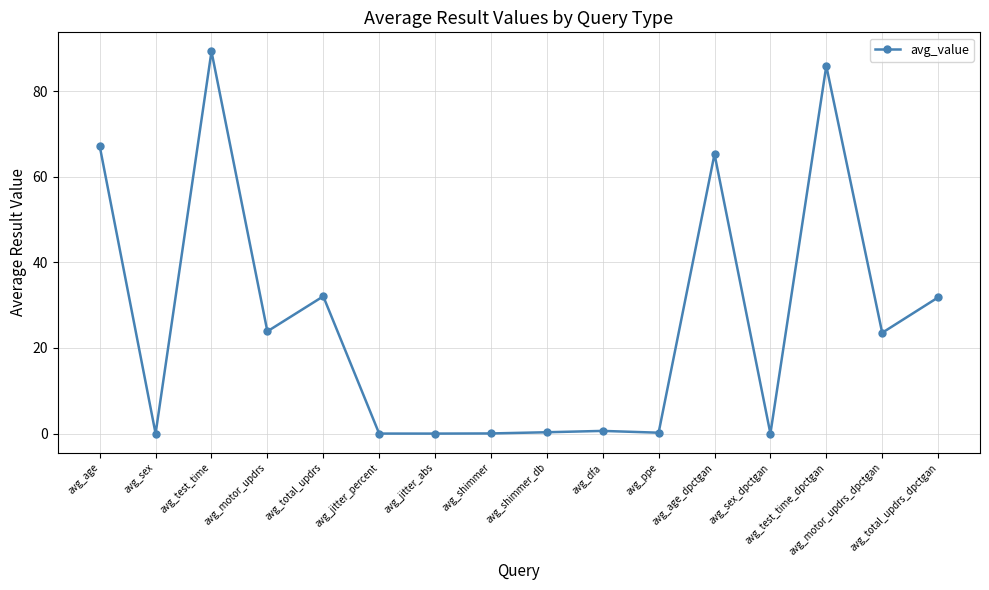

True or false: there are more than 2 points higher than both neighbors.

True